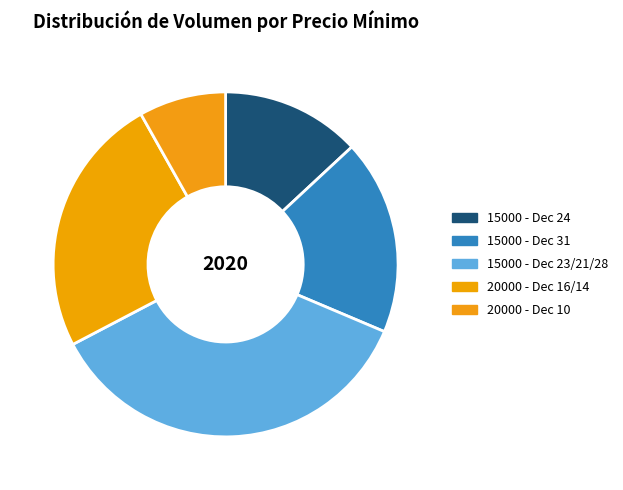

Which category has the biggest portion of the pie?

15000 - Dec 23/21/28